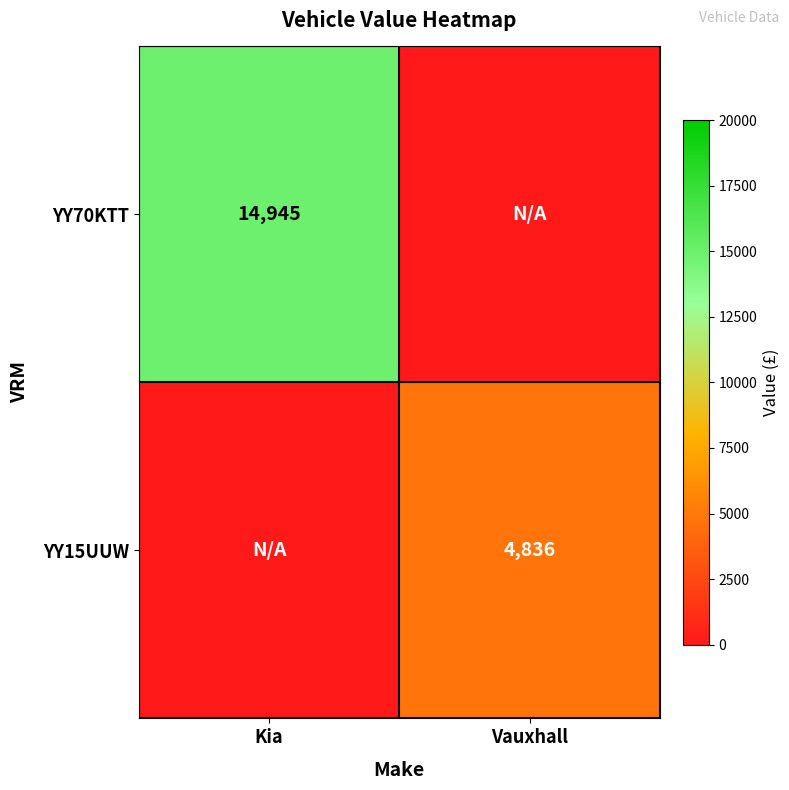

True or false: YY15UUW has a value of 4836 at Vauxhall.

True